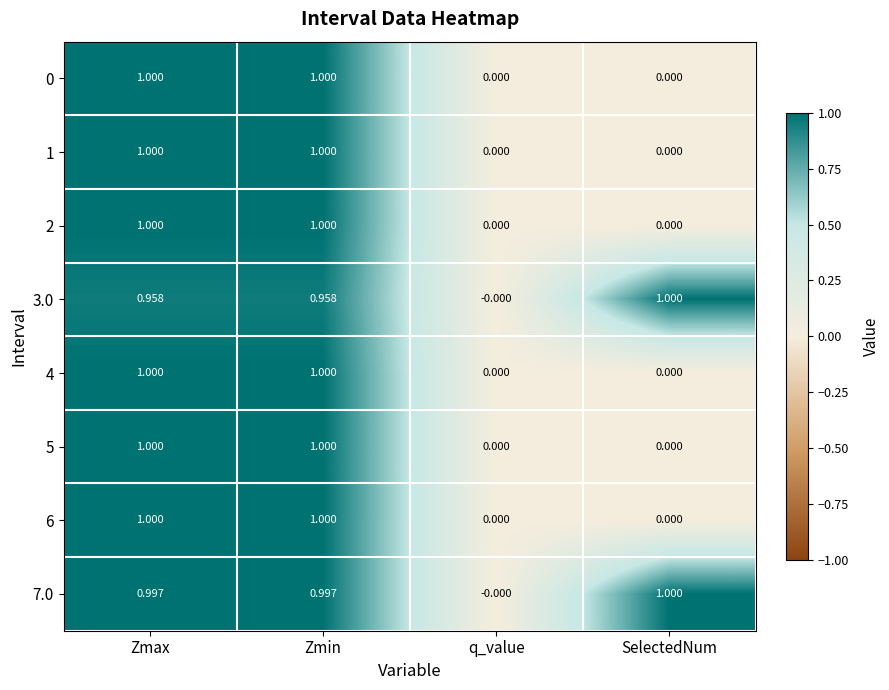

At which label does 7.0 reach its minimum?

q_value